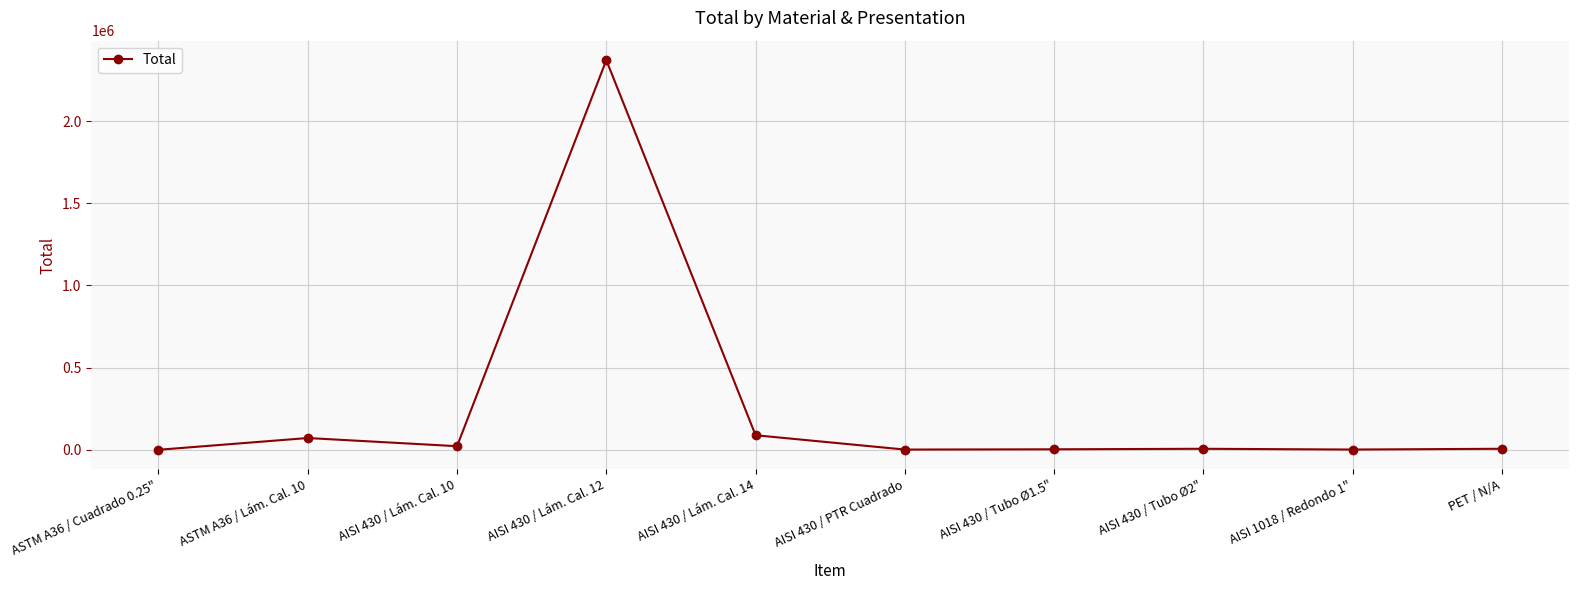

What is the sum of all values?

2572615.9